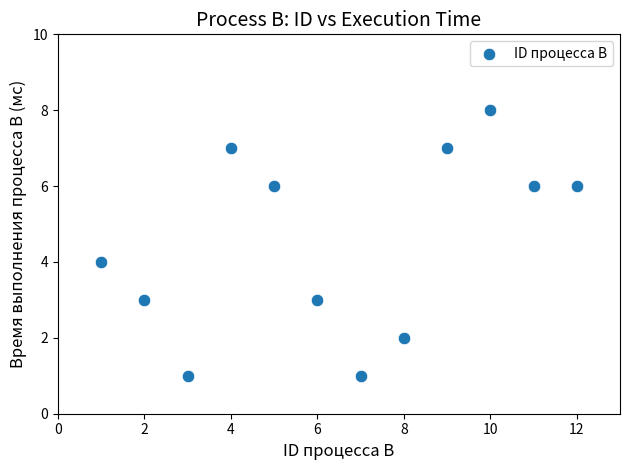

What is the range of Y values (max minus min)?

7